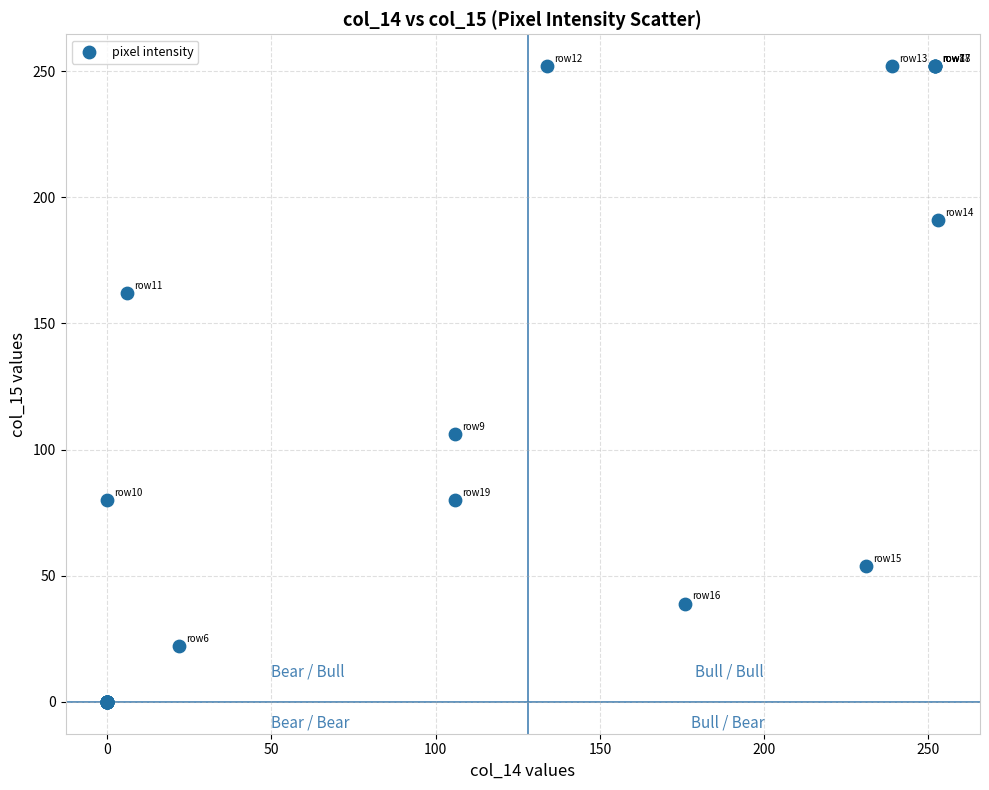

What Y value in the scatter plot is closest to 126?

106